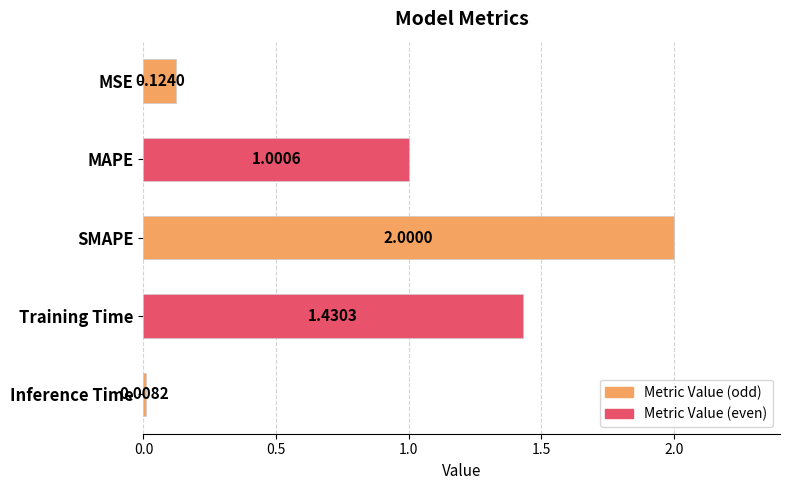

Count the number of categories in the chart.

5